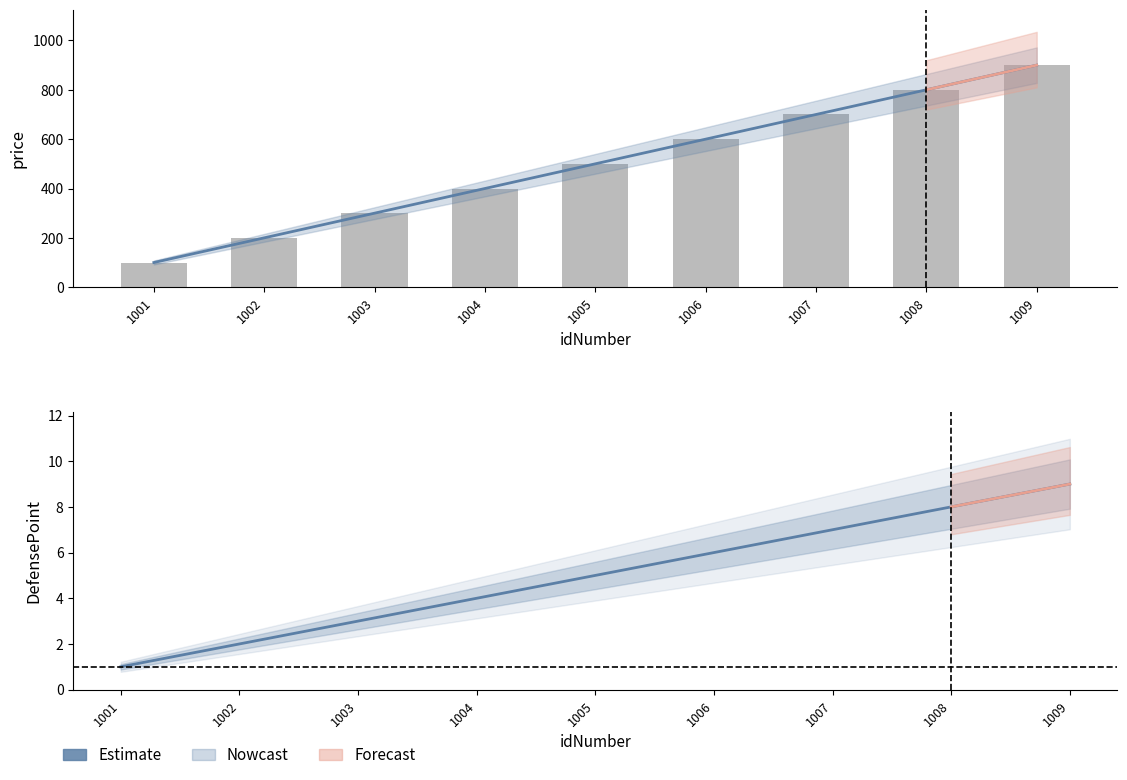

What is the total value across all series at 1005?

1005